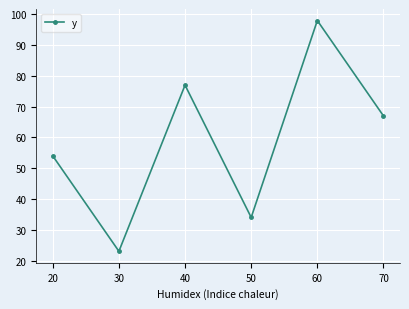

Read the value at 40.

77